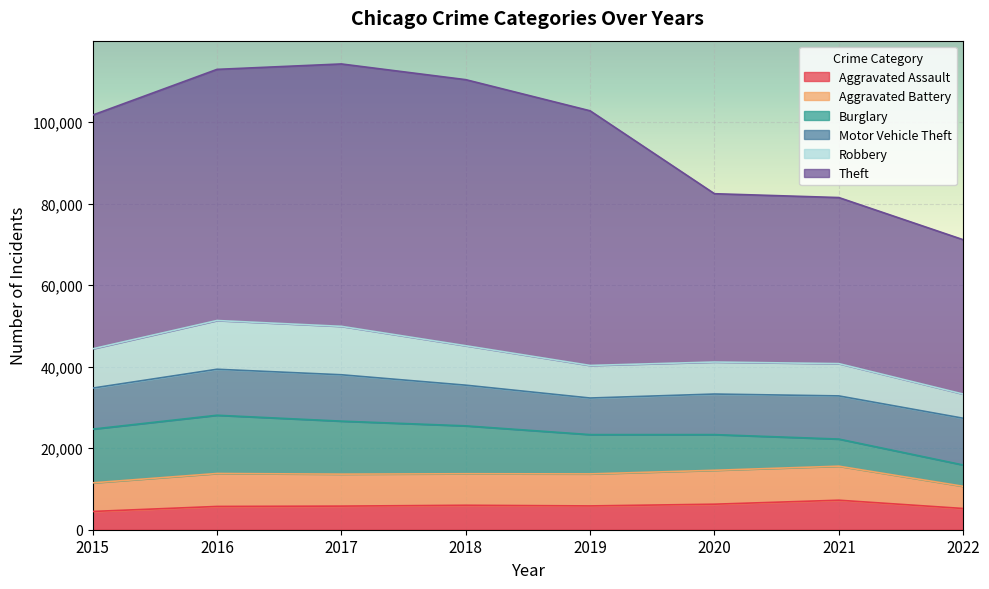

Which has a higher value, 2020 or 2018?

2020